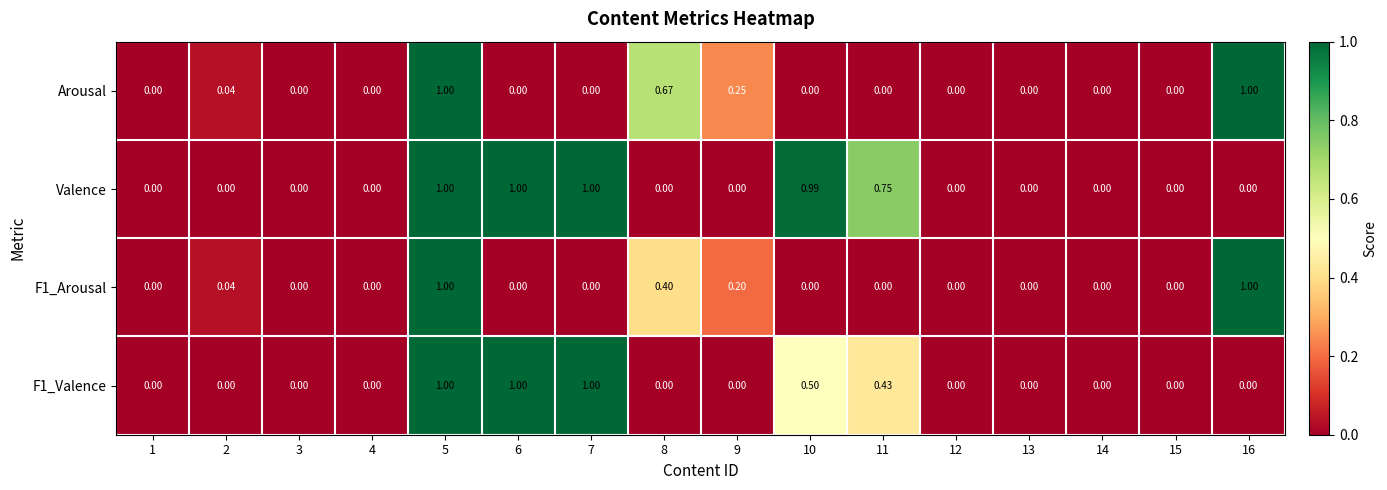

Which series has the largest total across all categories?

Valence